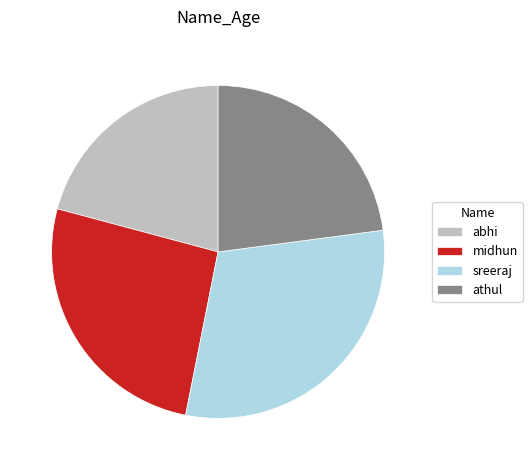

Is there a majority slice in this chart?

No